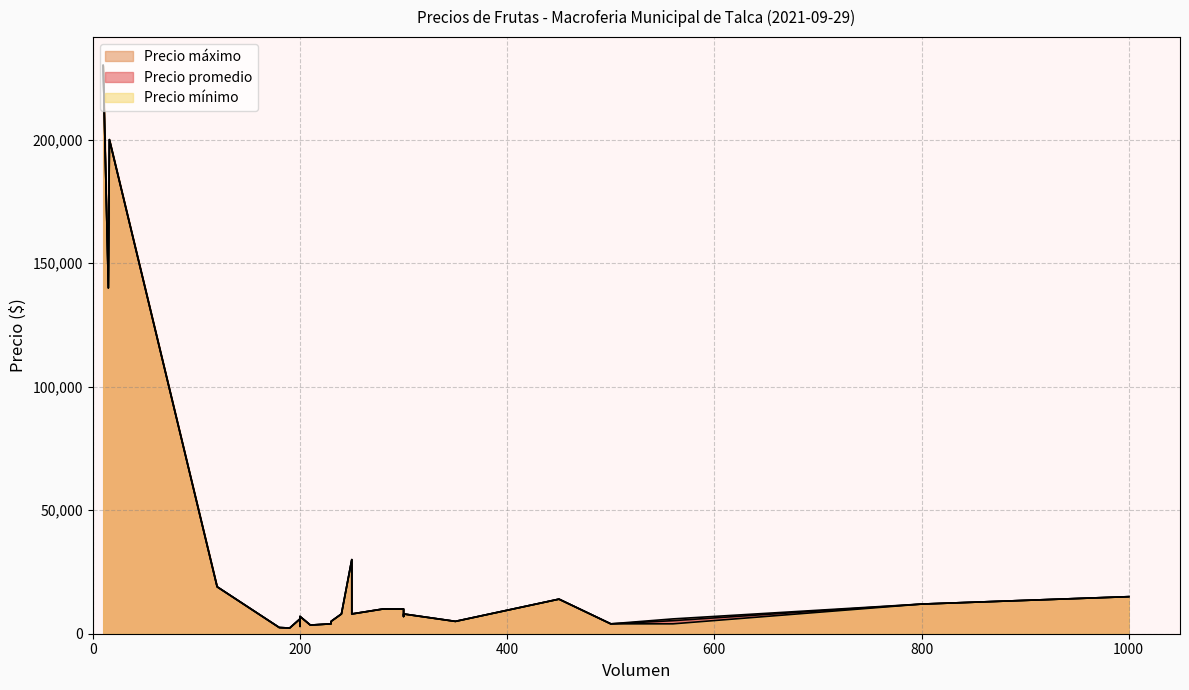

Rank the series by their maximum value, from highest to lowest.

Precio promedio, Precio máximo, Precio mínimo